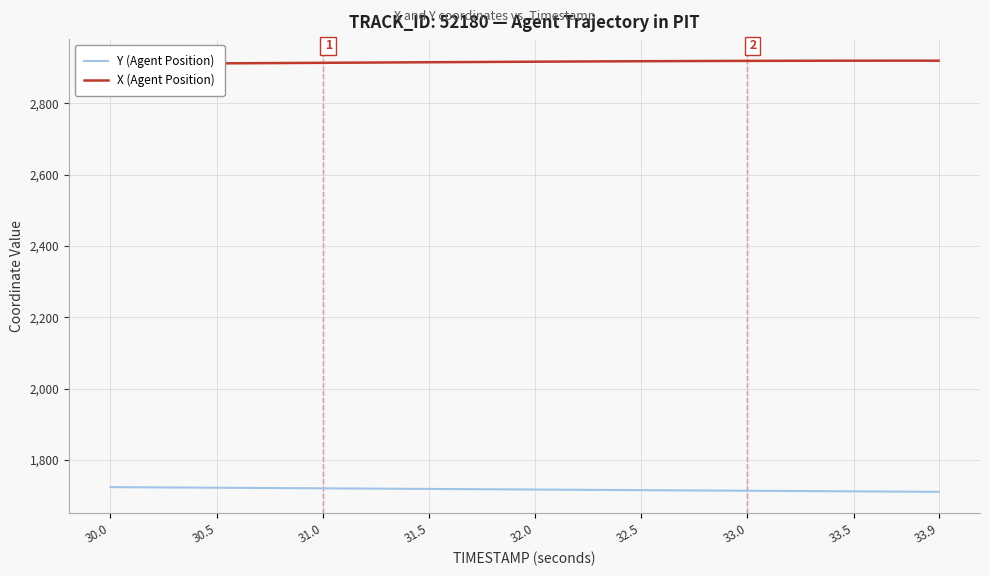

What is the lowest value of the Y (Agent Position) series?

1710.8